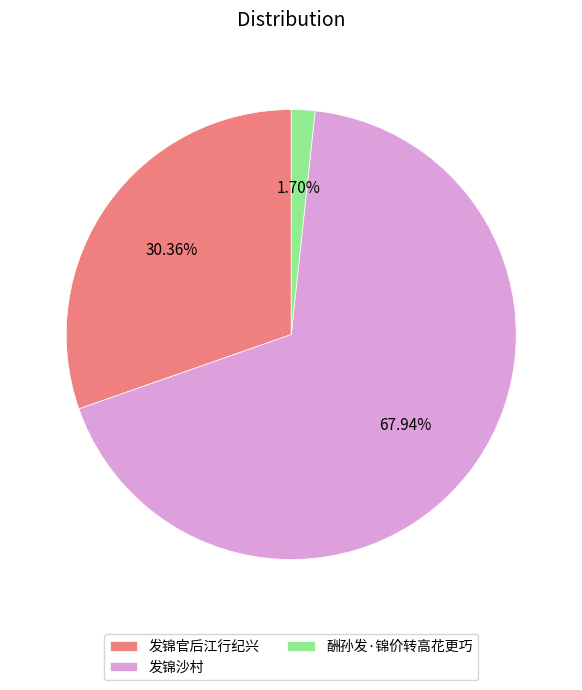

What portion of the pie excludes 酬孙发·锦价转高花更巧?

98.3%